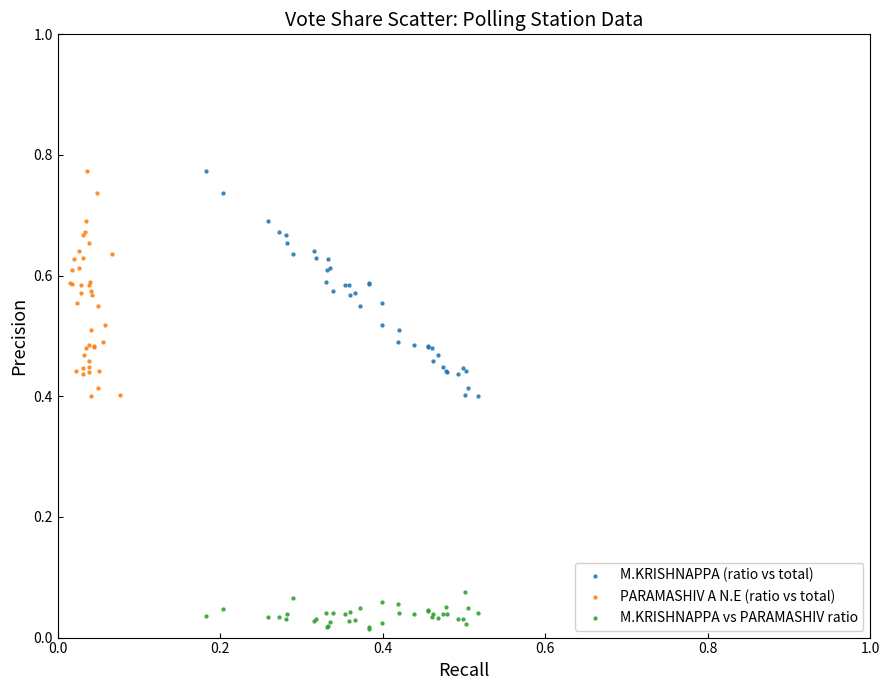

Which series contains the lowest Y value?

M.KRISHNAPPA vs PARAMASHIV ratio